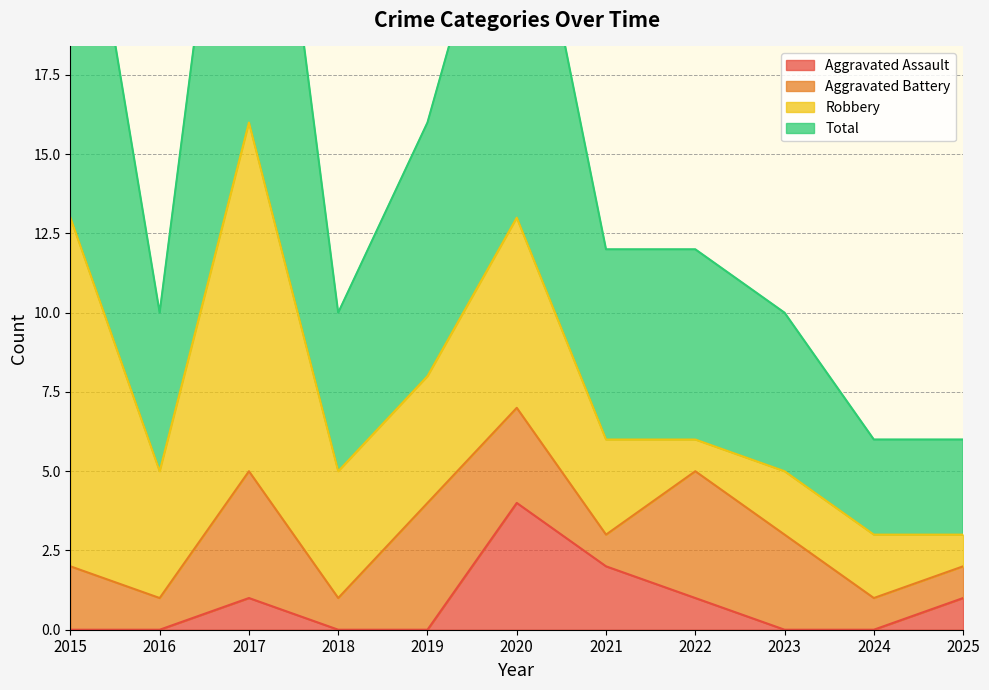

How many categories are shown in the chart?

11